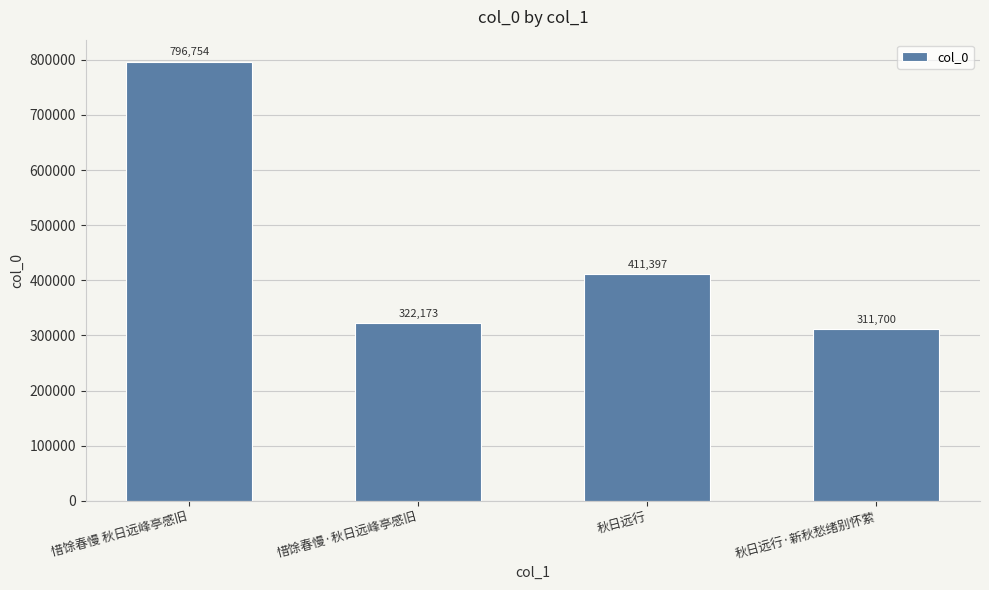

Rank the categories by value from lowest to highest.

秋日远行·新秋愁绪别怀萦, 惜馀春慢·秋日远峰亭感旧, 秋日远行, 惜馀春慢 秋日远峰亭感旧